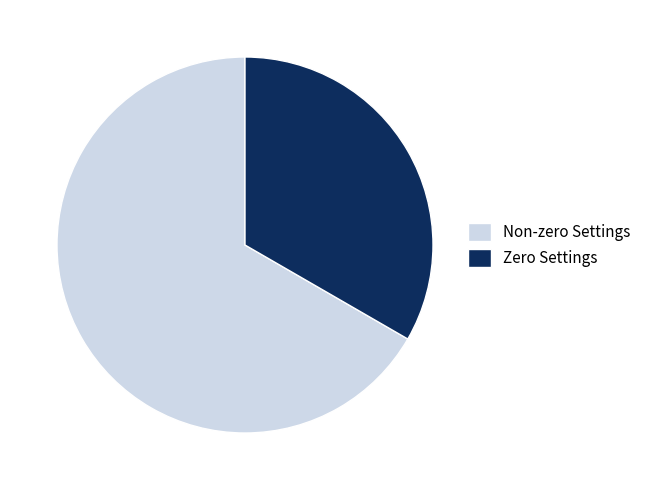

Which slice is the largest?

Non-zero Settings